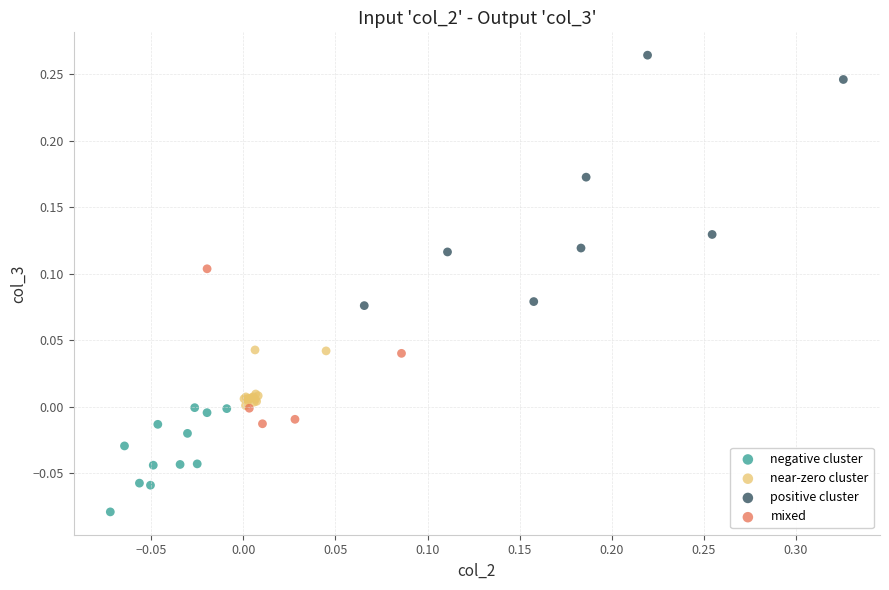

Which series has the largest Y range (max minus min)?

positive cluster